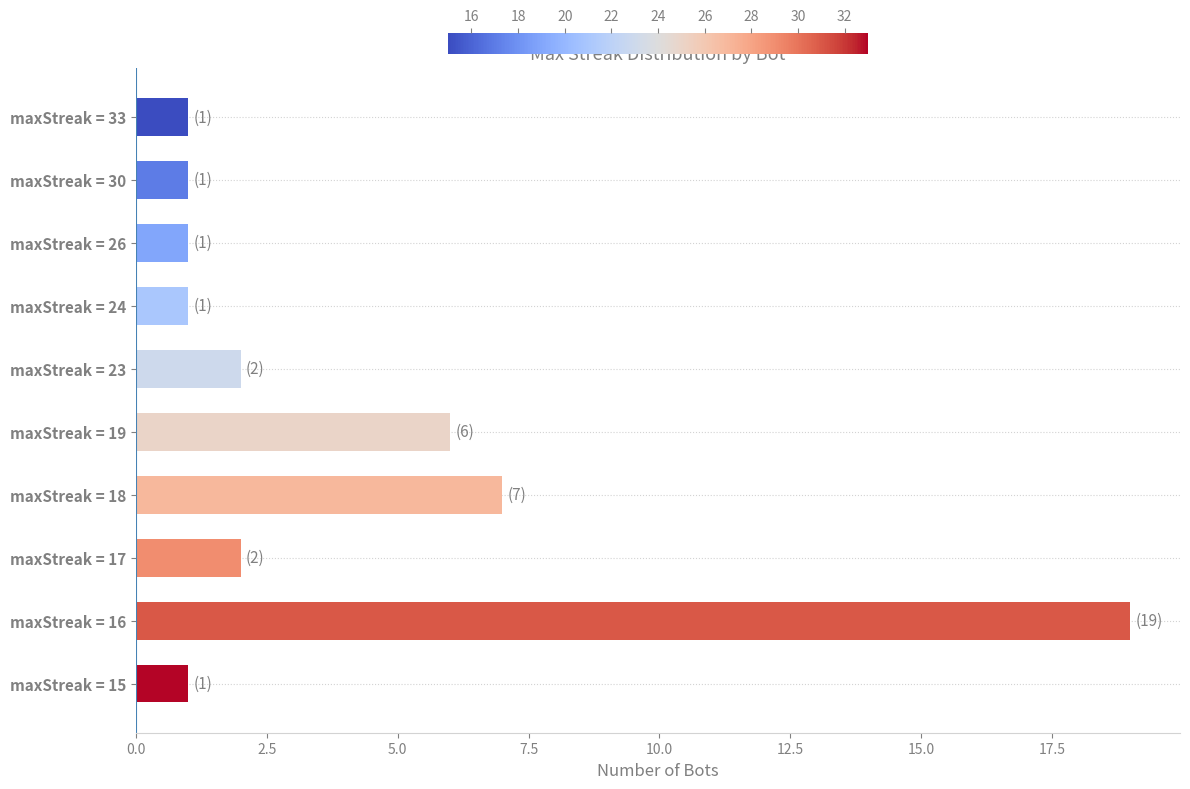

What is the value of the 5th bar from the top?

2